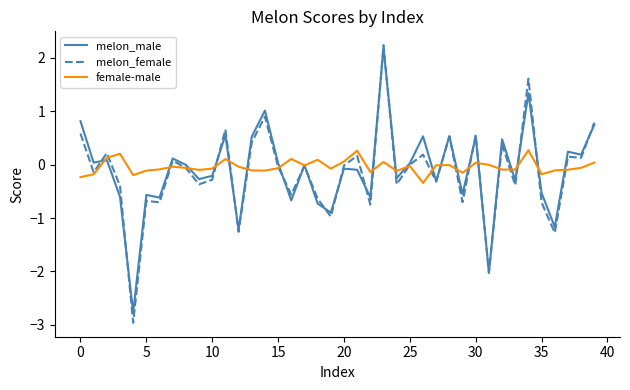

Which series has the widest spread of values?

melon_female